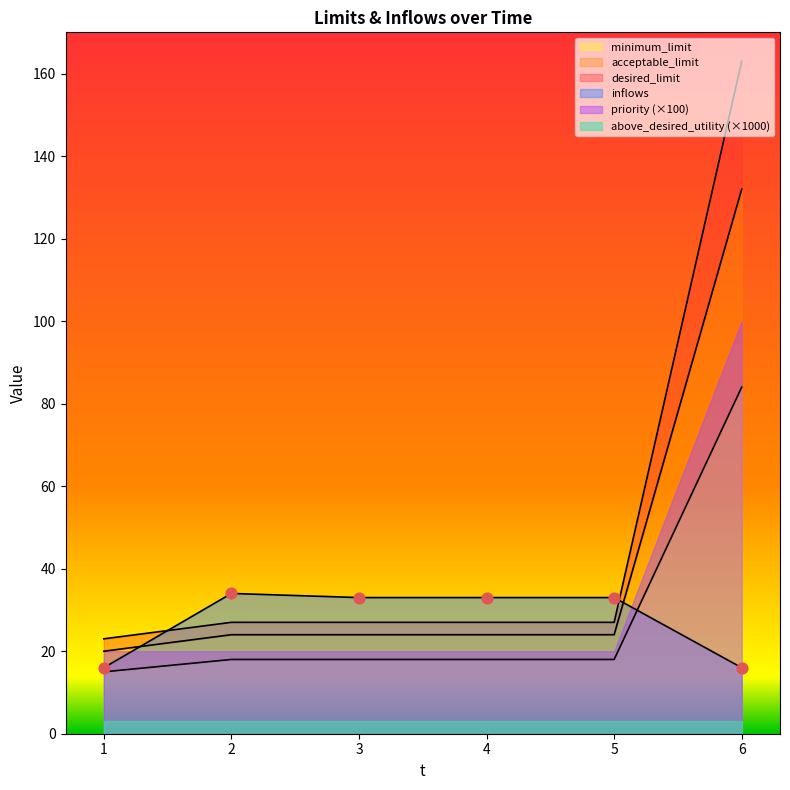

Which series reaches the maximum Y coordinate?

desired_limit